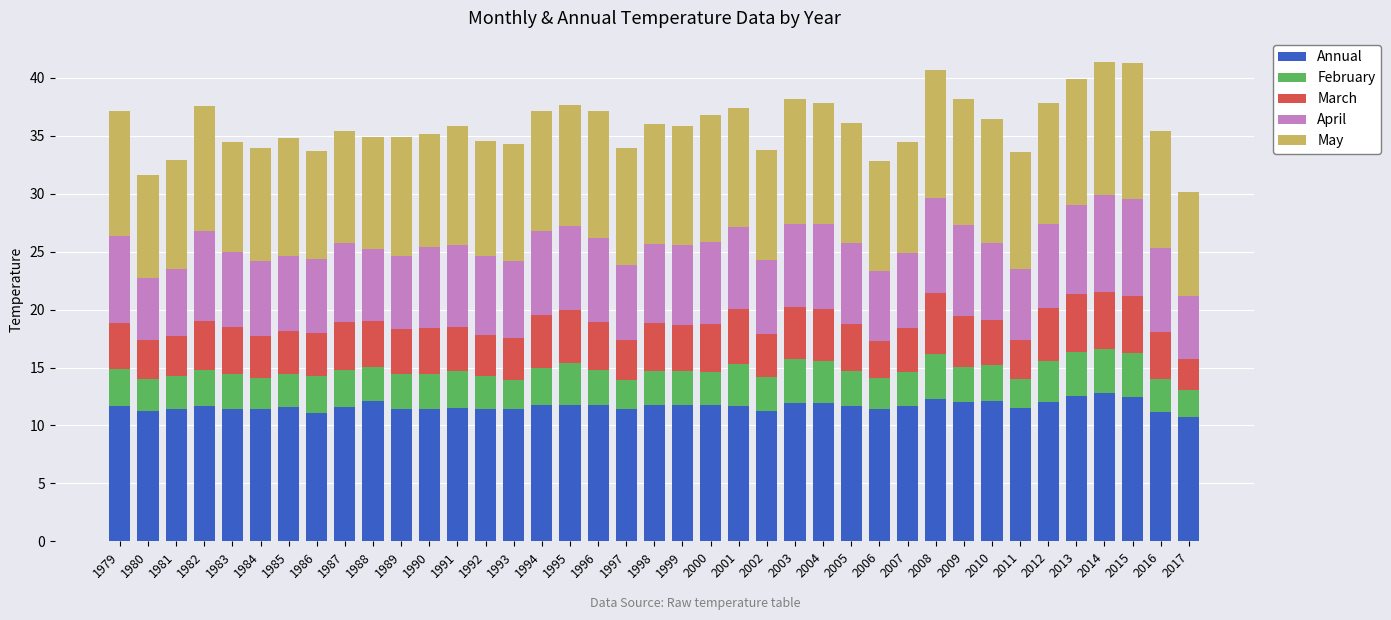

What is the total value across all series at 1984?

33.9